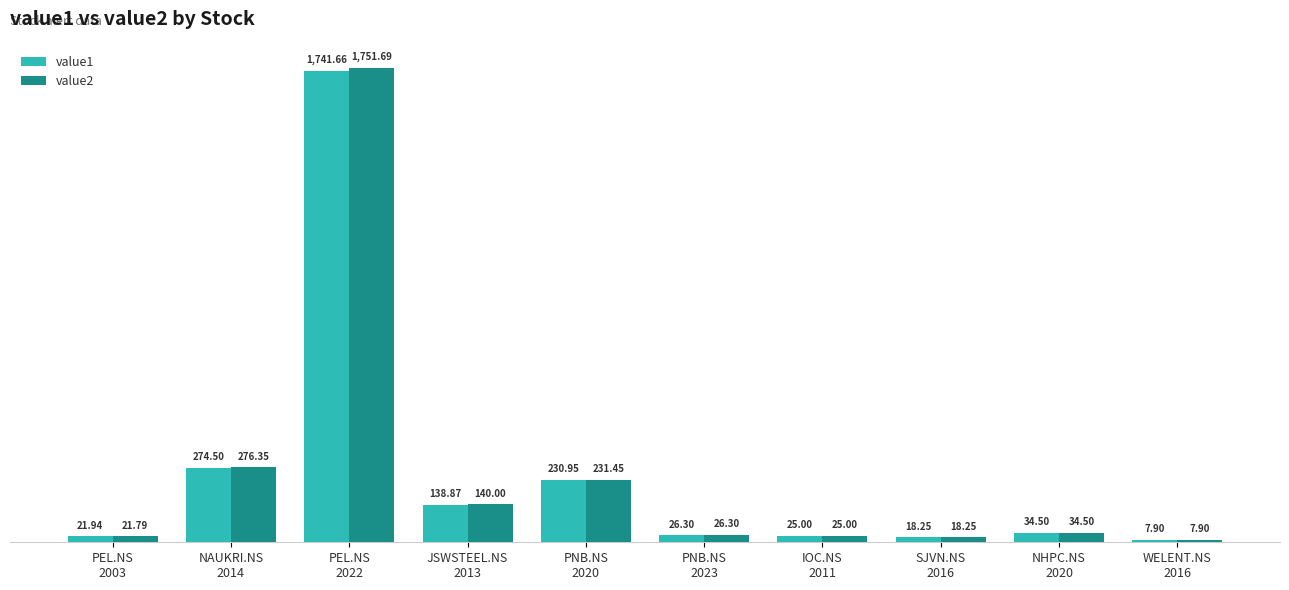

Is the value of value1 at WELENT.NS
2016 greater than the value of value2 at PEL.NS
2022?

No